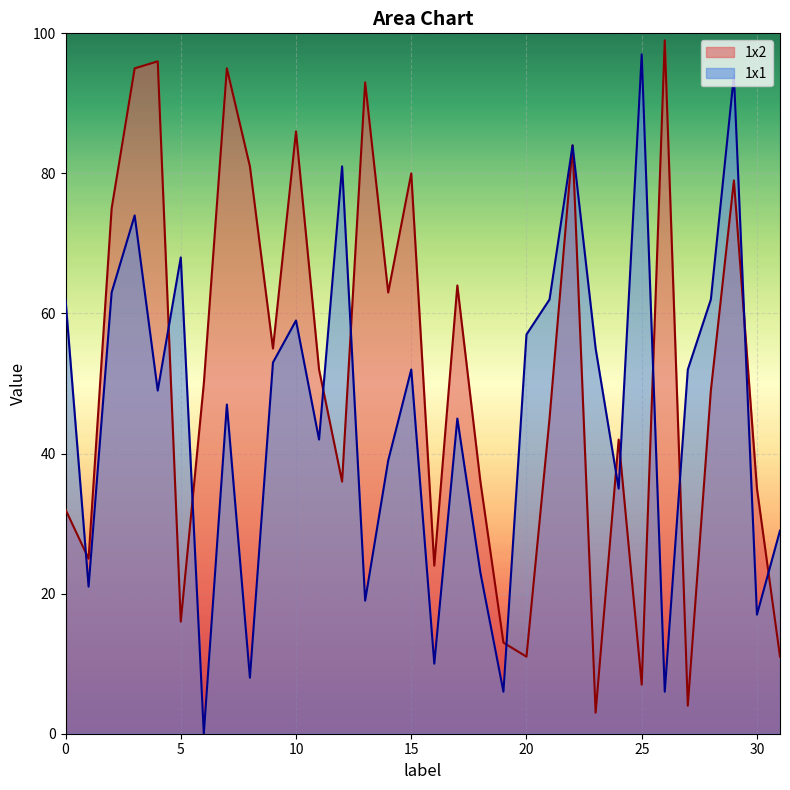

What is the difference between the maximum and minimum values in the 1x2 series?

96